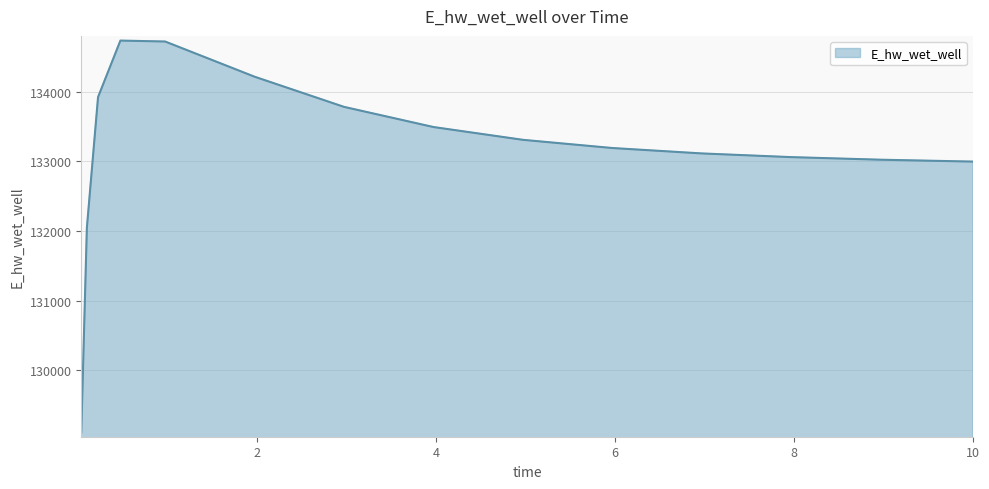

What is the minimum value shown in the chart?

129109.5